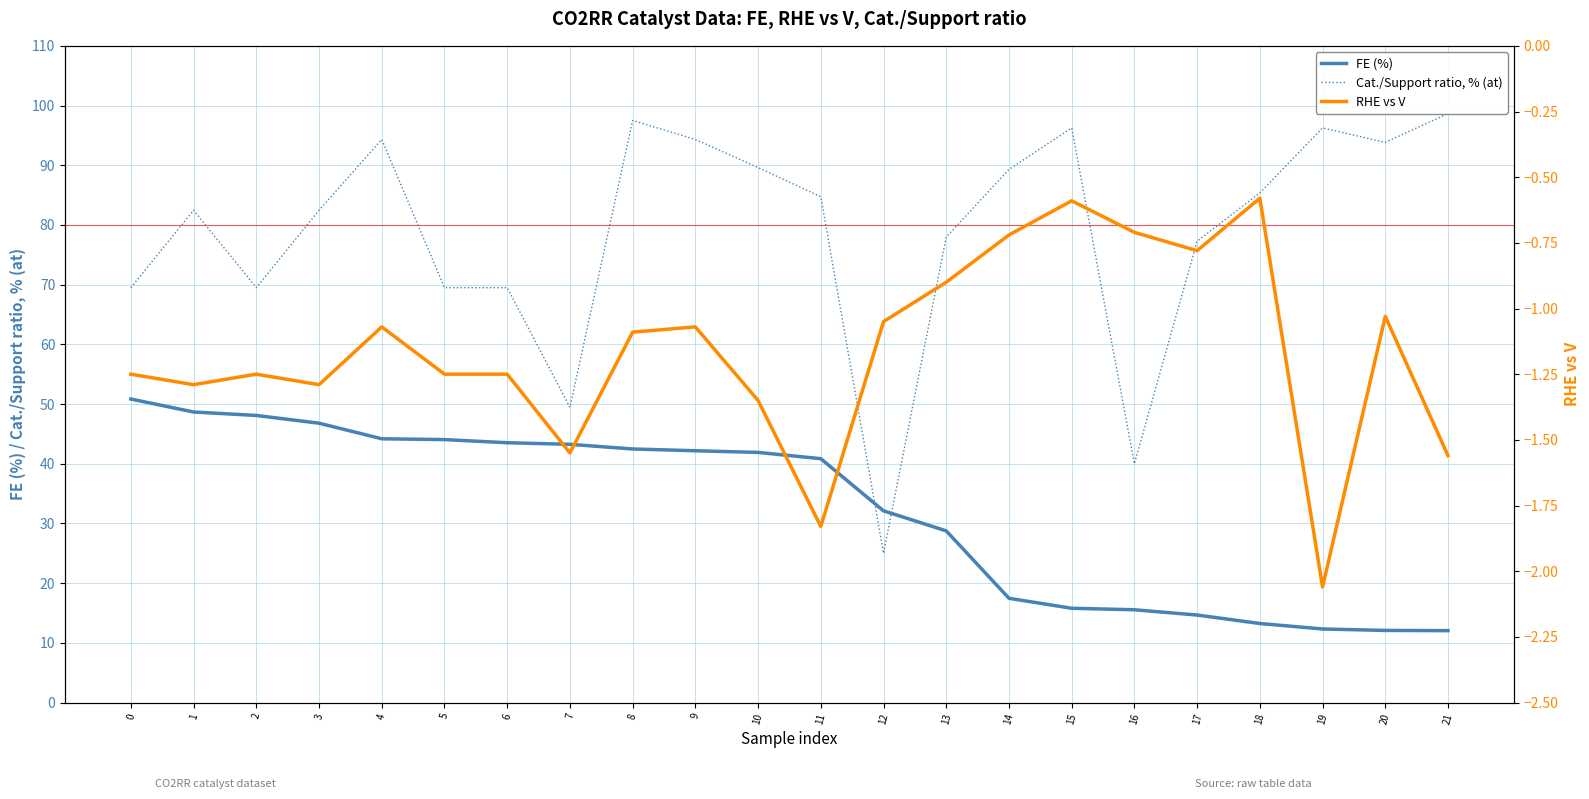

What value does the FE (%) series have at 2?

48.1